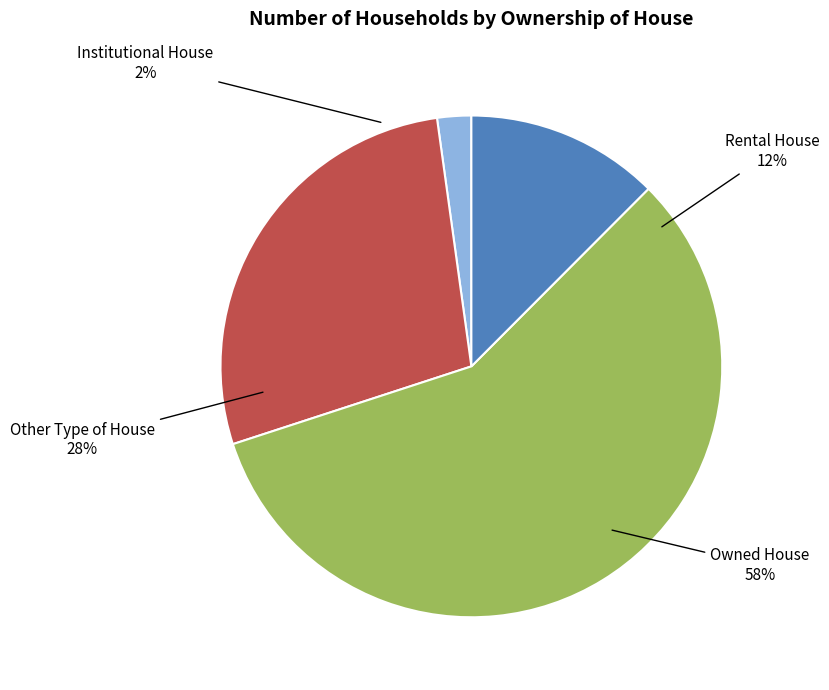

How many segments does this pie chart have?

4